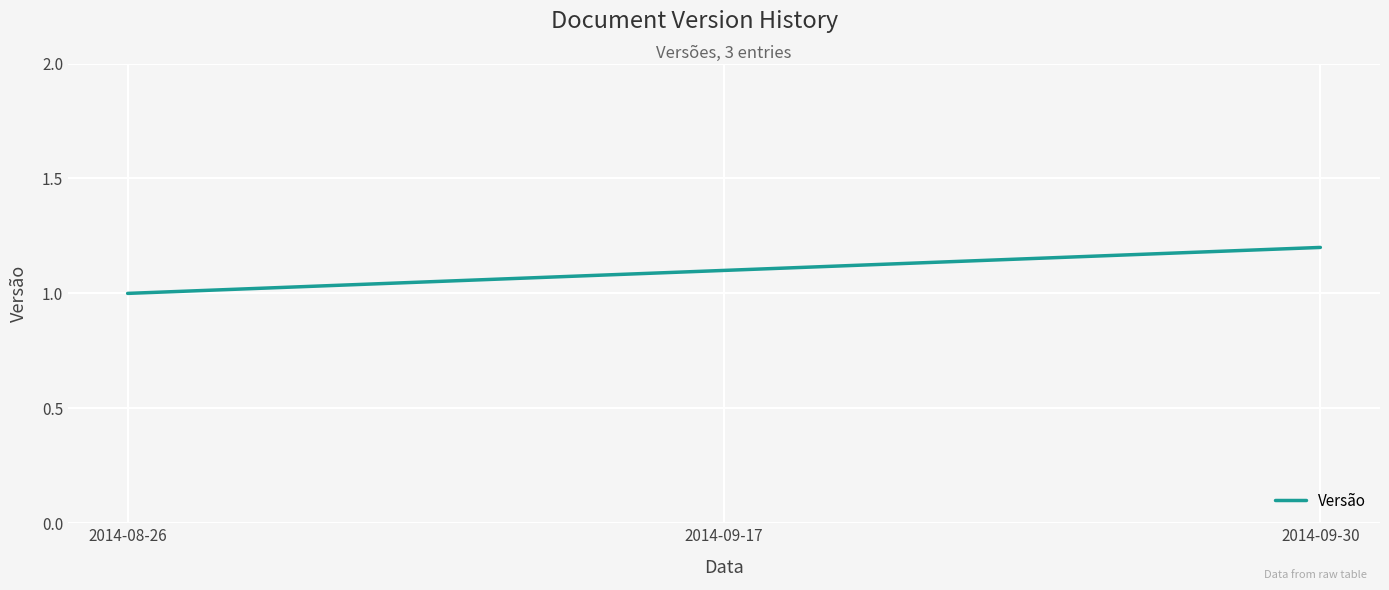

Count the number of data series in this chart.

1